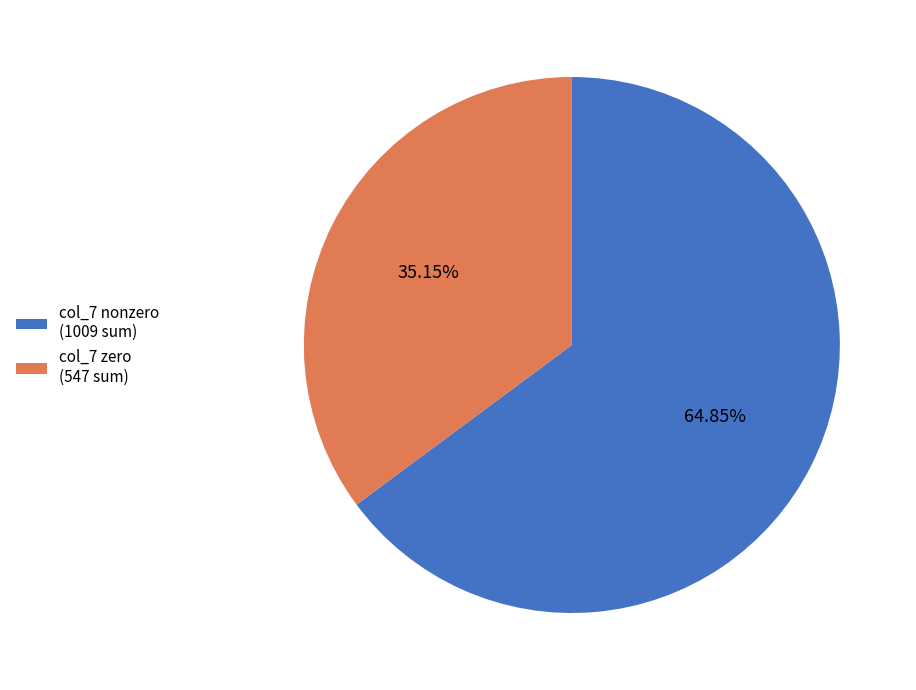

To the nearest percent, what is the difference between the largest and smallest slice percentages?

30%